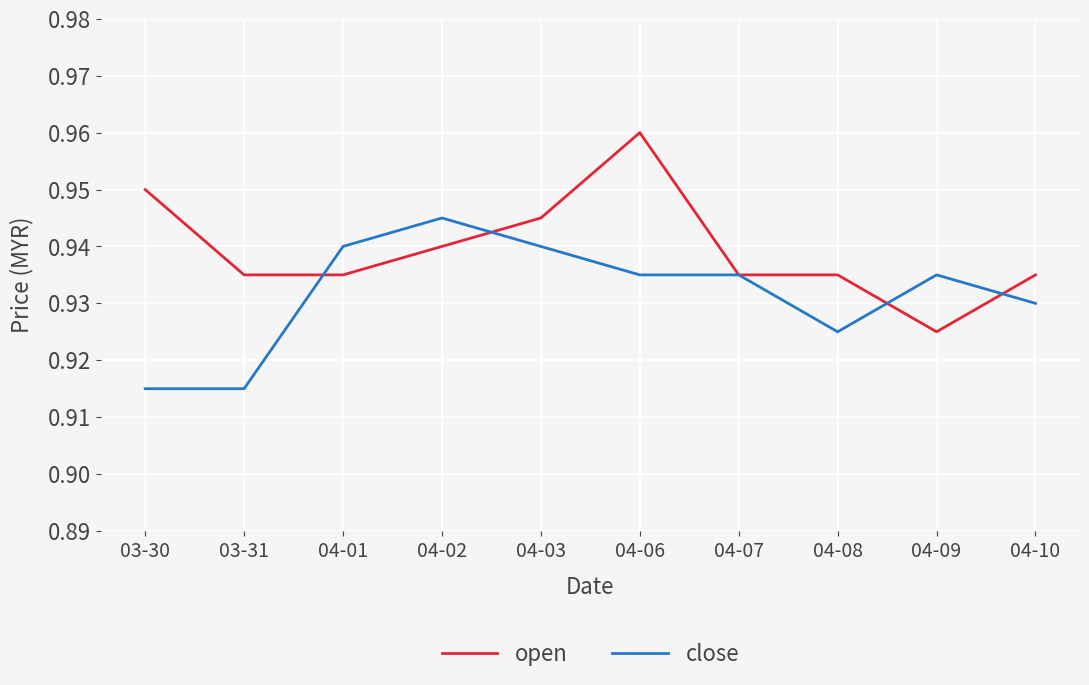

At which category is the sum across all series the highest?

04-06